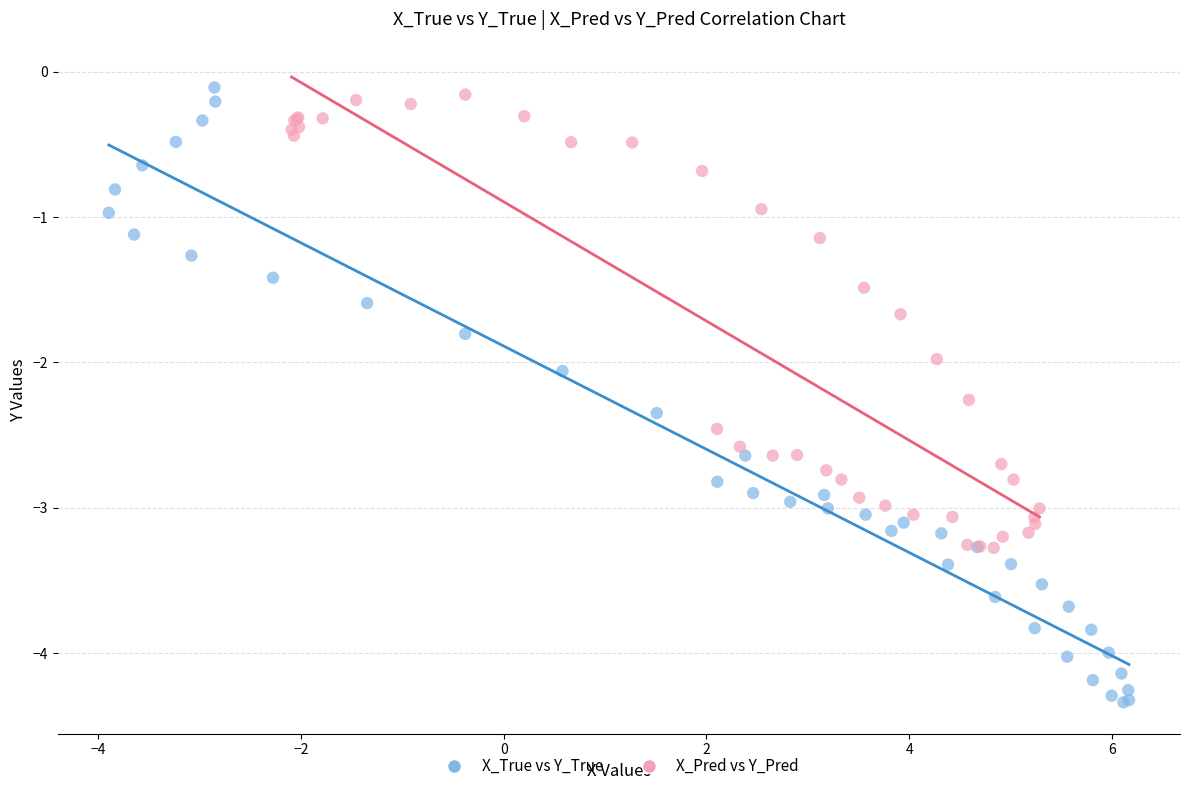

What are all the series names shown in the legend?

X_True vs Y_True, X_Pred vs Y_Pred